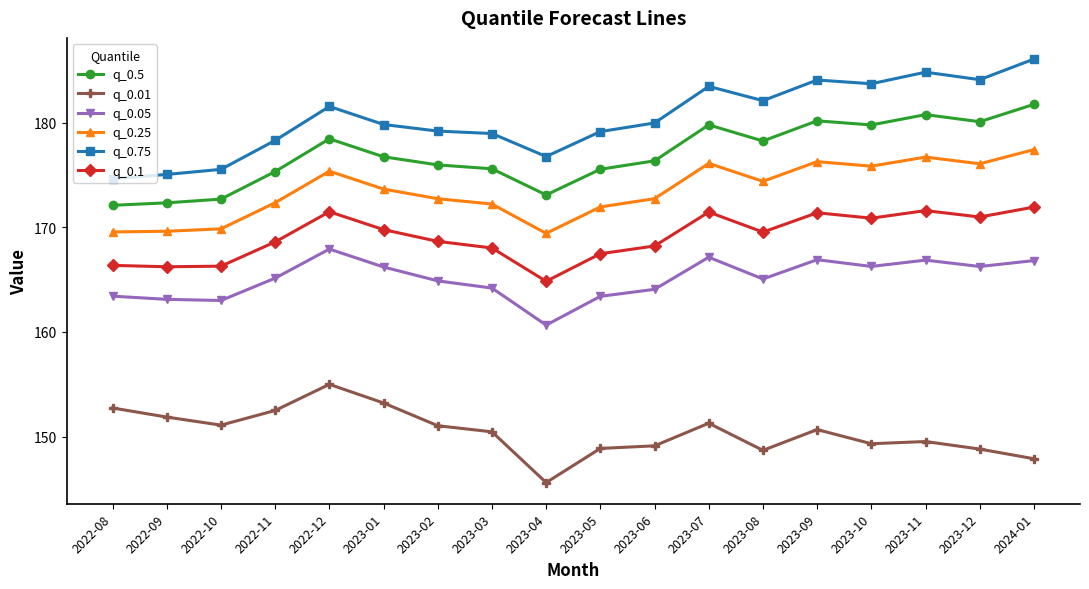

The value of q_0.25 at 2022-09 is 95.8. True or false?

False